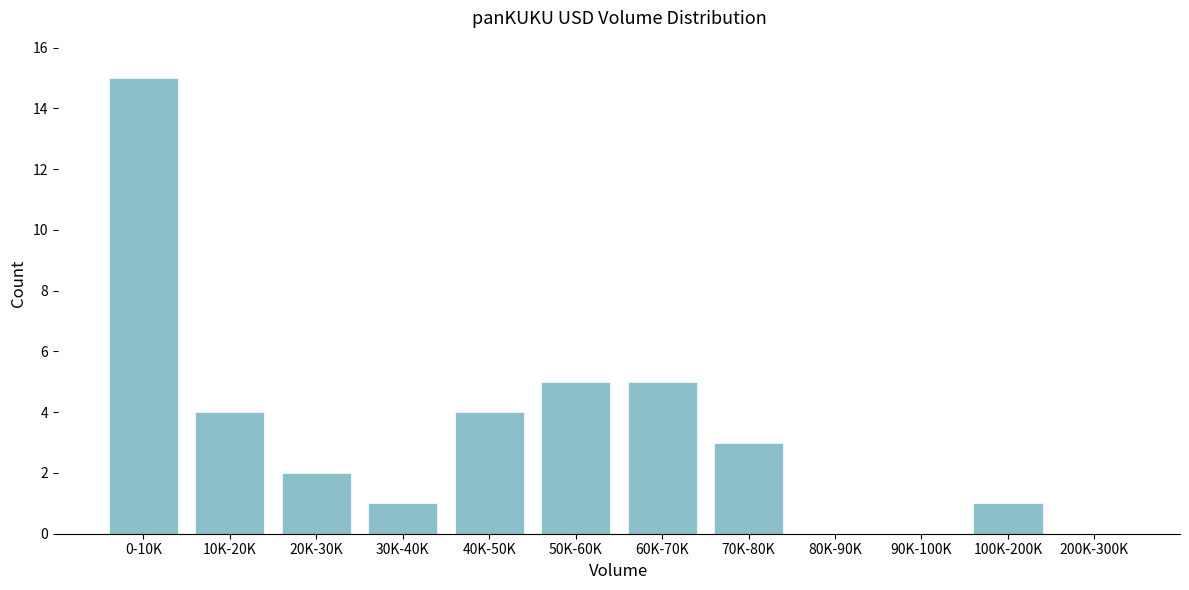

Reading left to right, transcribe all the data shown in this chart.

0-10K=15	10K-20K=4	20K-30K=2	30K-40K=1	40K-50K=4	50K-60K=5	60K-70K=5	70K-80K=3	80K-90K=0	90K-100K=0	100K-200K=1	200K-300K=0